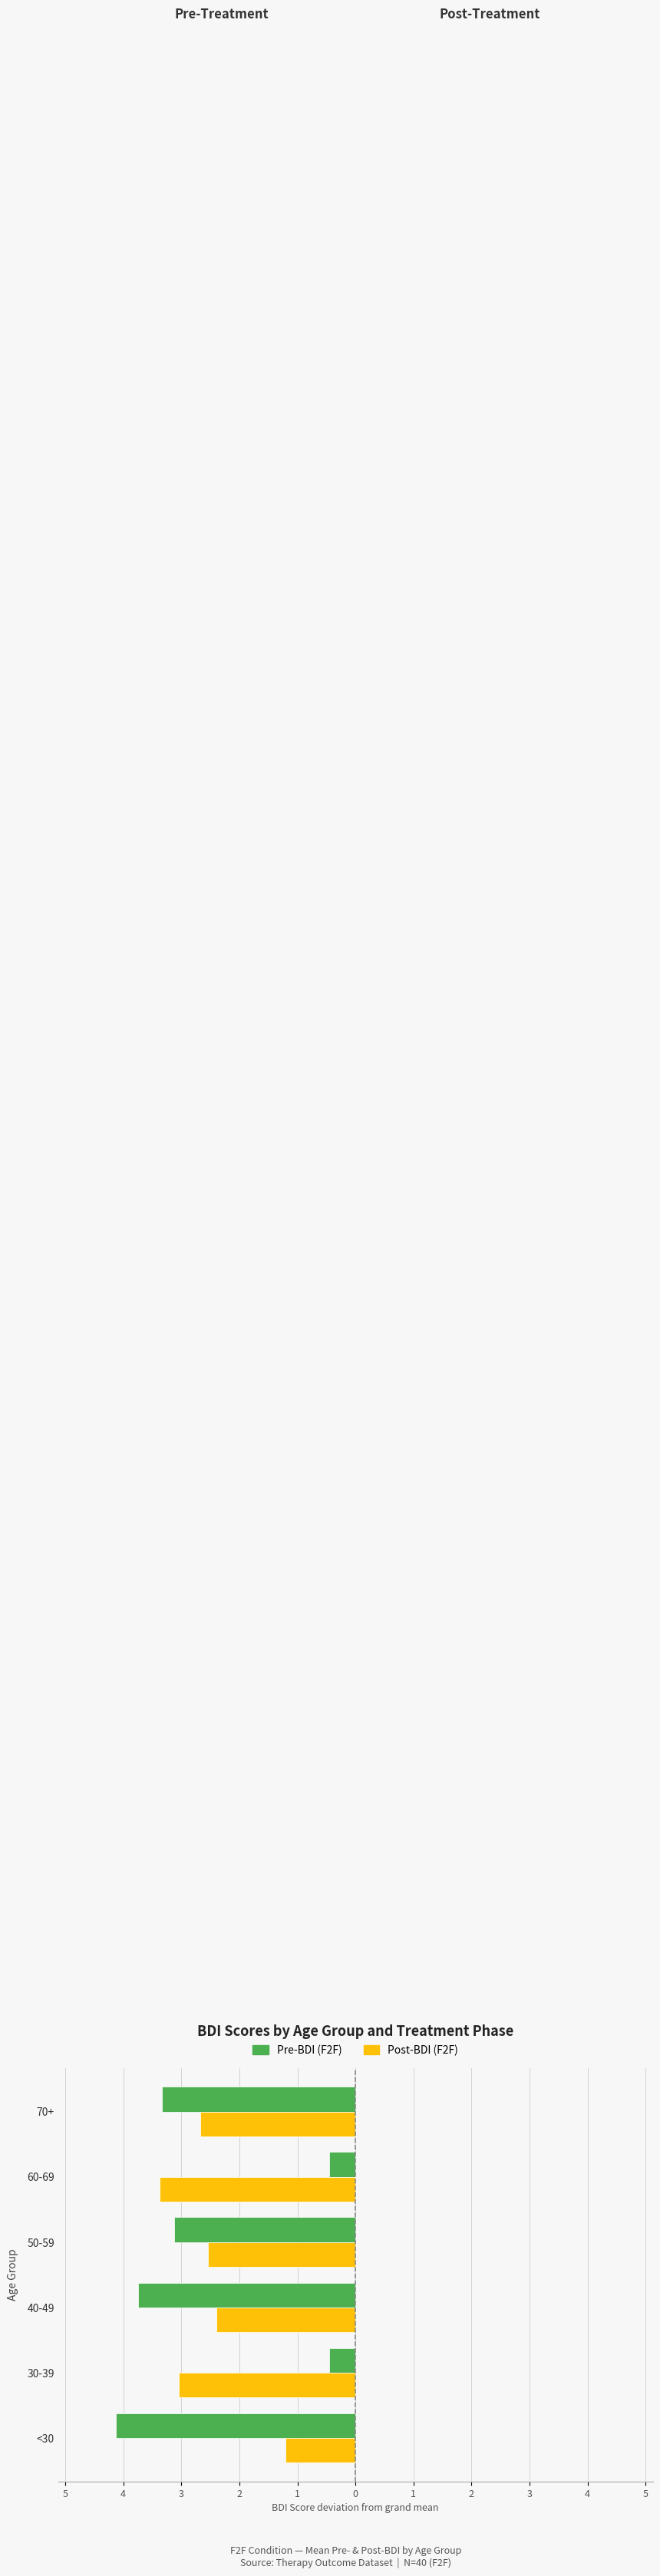

What are all the series names shown in the legend?

Pre-BDI (F2F), Post-BDI (F2F)